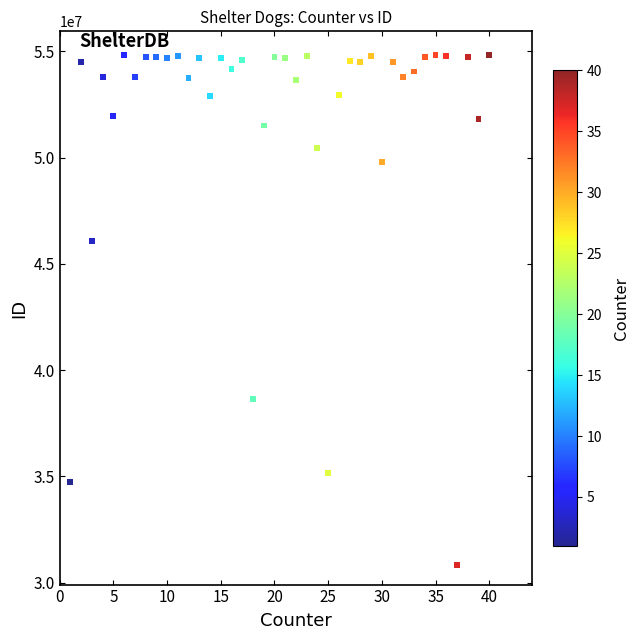

What is the range of X values (max minus min)?

39